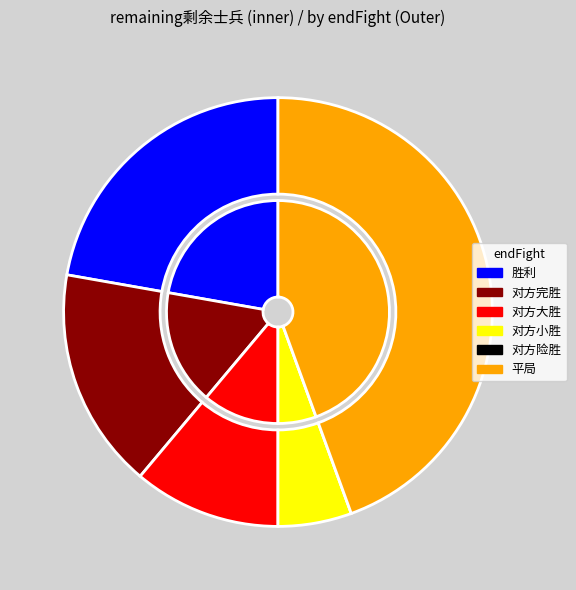

What percentage do 对方险胜 and 对方完胜 together represent?

16.7%